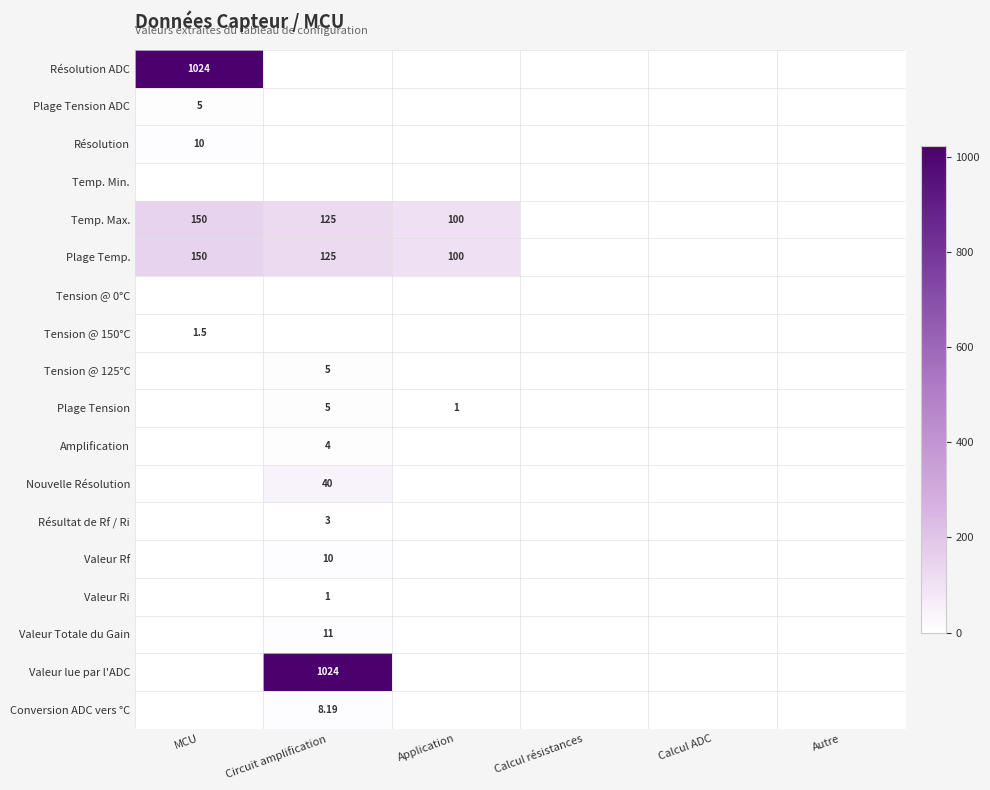

Count the number of data series in this chart.

18